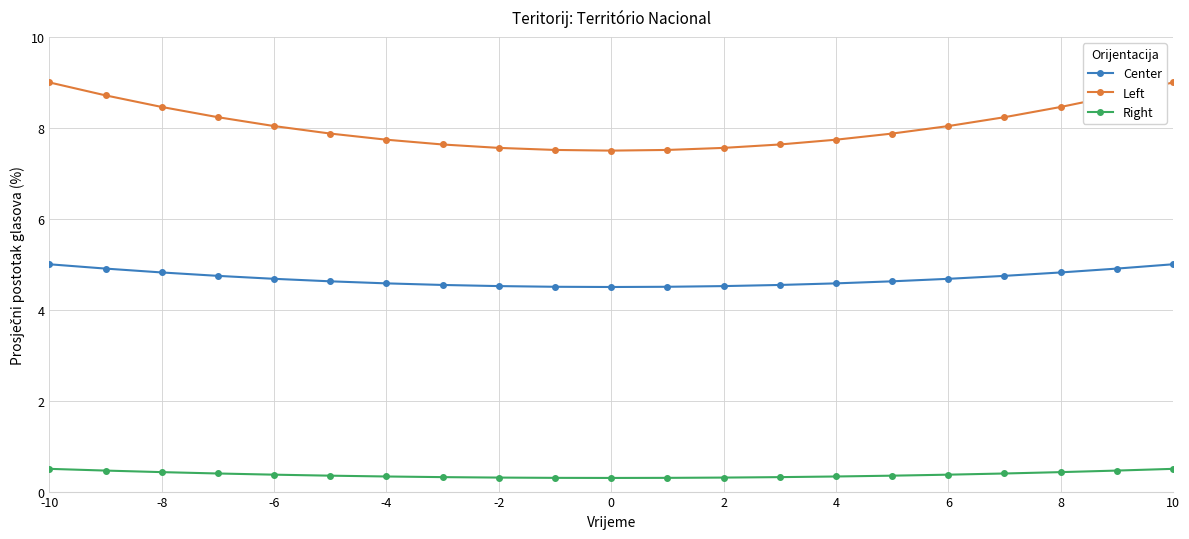

List the series in order of their overall mean, lowest first.

Right, Center, Left